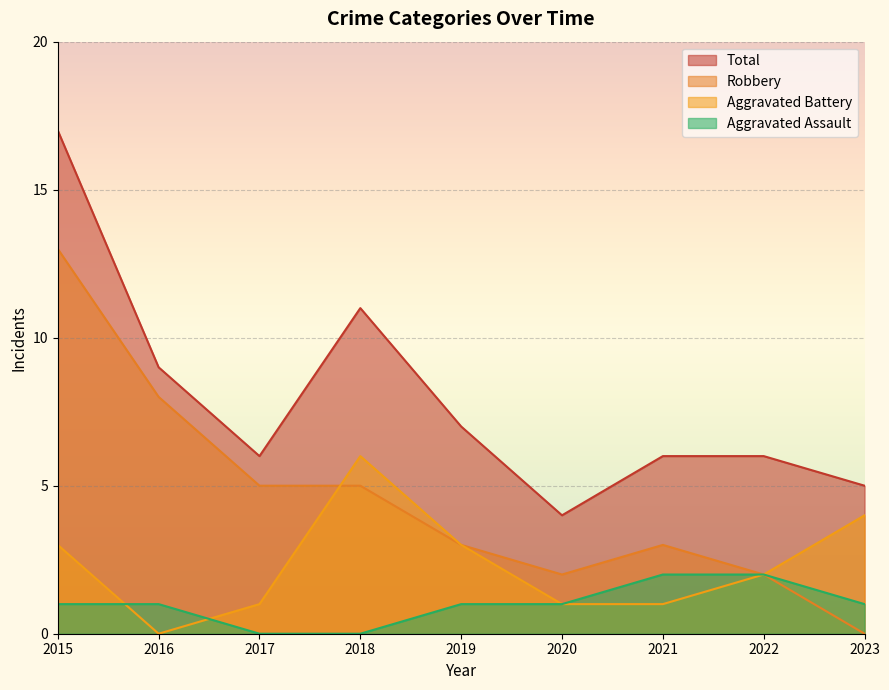

Is the value of Robbery at 2020 greater than the value of Aggravated Battery at 2020?

Yes